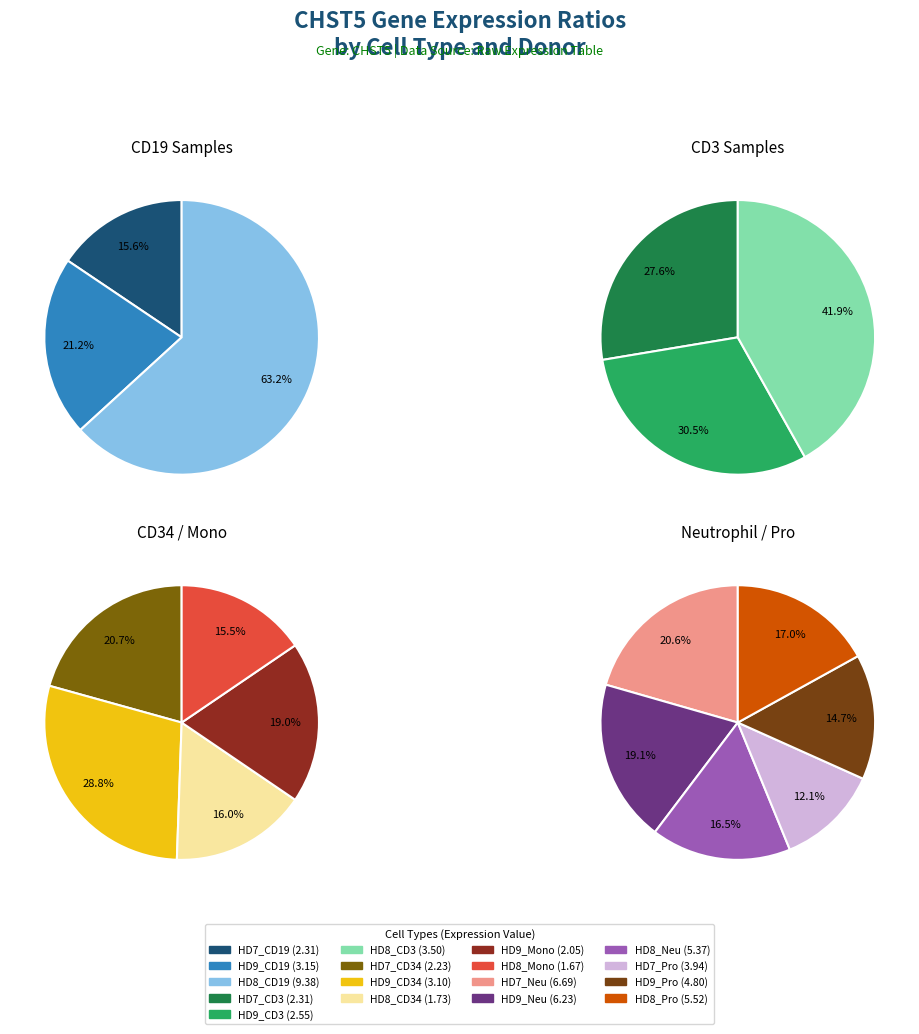

Between HD9_CD34 and HD8_Pro, which is larger?

HD8_Pro